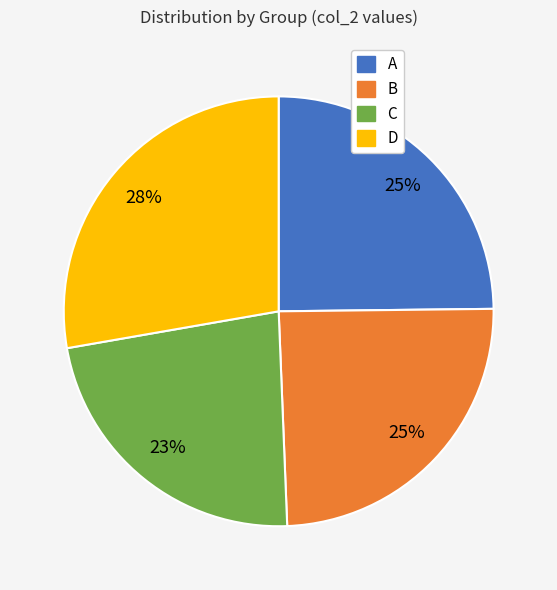

Do A and C together represent more than half of the pie?

No